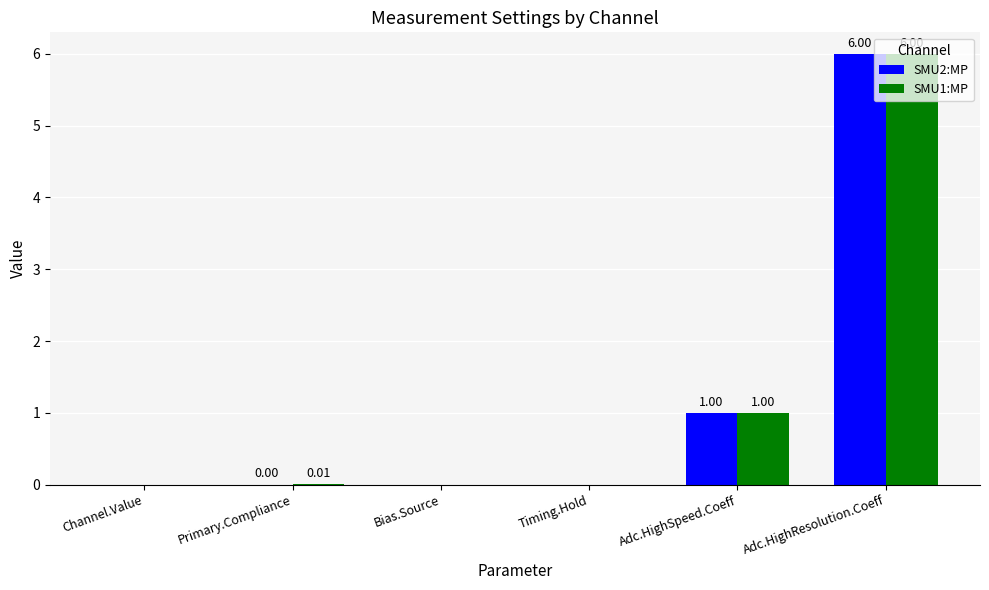

What is the sum of all SMU2:MP values?

7.0